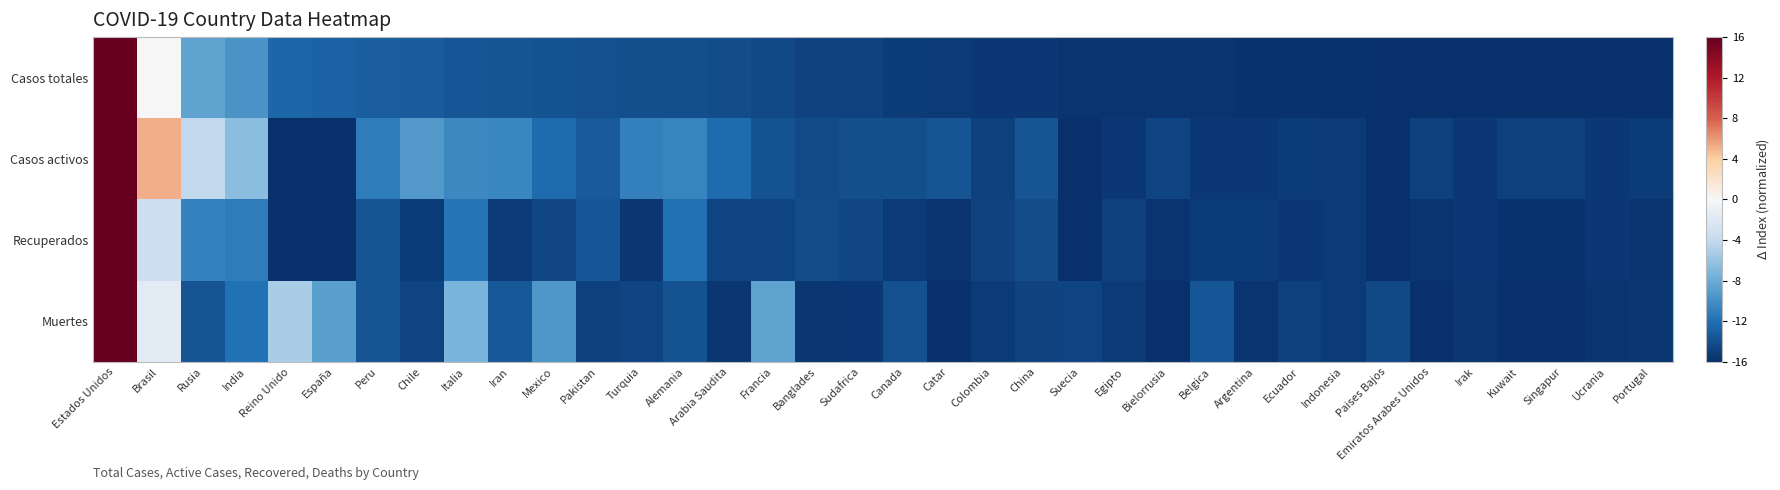

What is the spread (max minus min) of values at Kuwait?

1.0